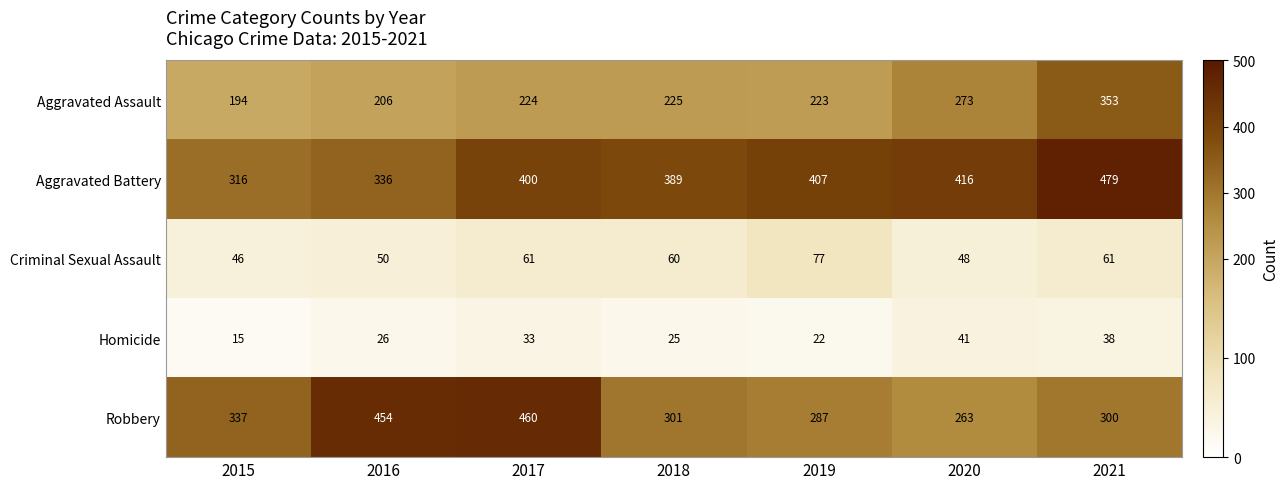

The value of Robbery at 2015 is 512. True or false?

False